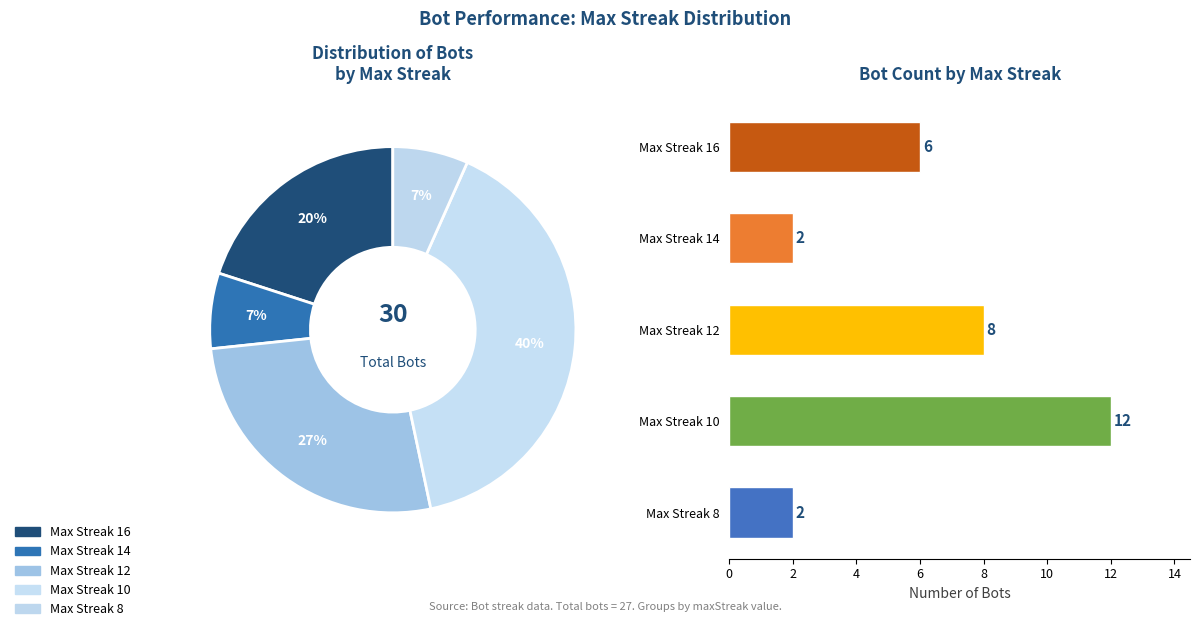

The Max Streak 10 slice represents 49% of the pie. True or false?

False